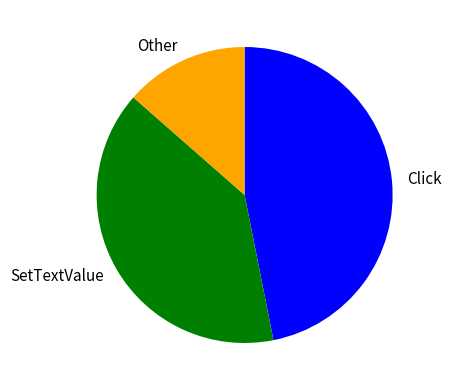

Count the number of slices in the pie.

3